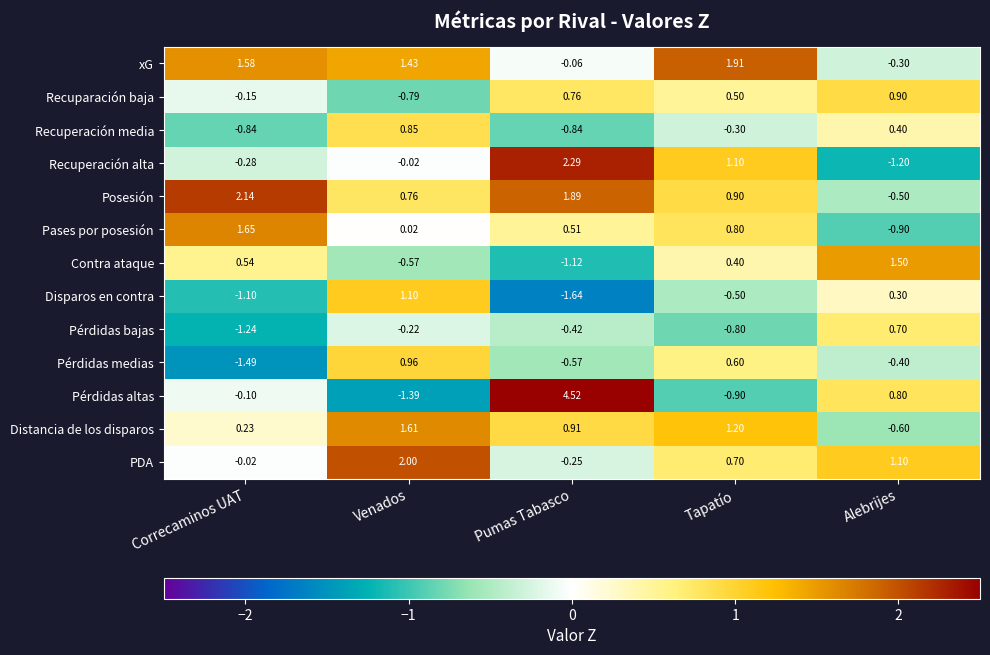

At which label is Recuparación baja closest to 0?

Correcaminos UAT